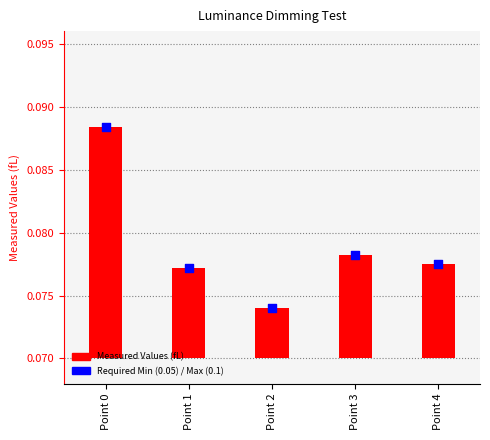

Which series has the largest total across all categories?

Required Min/Max